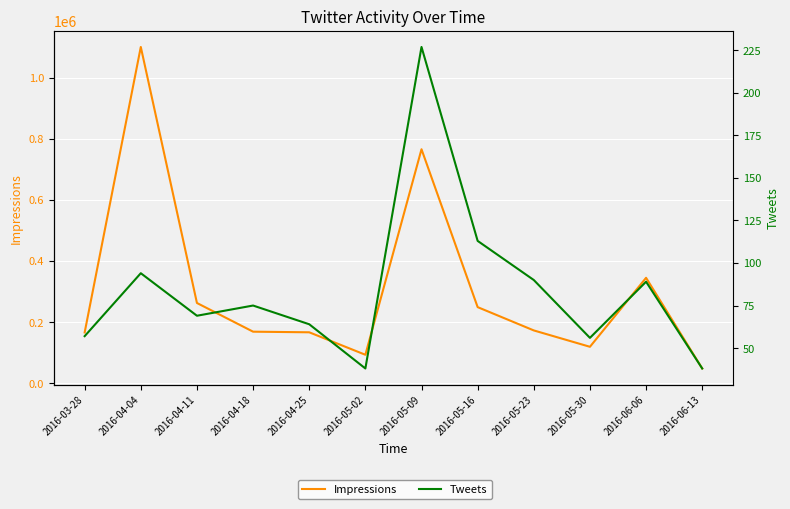

Which category has the highest value in the Impressions series?

2016-04-04